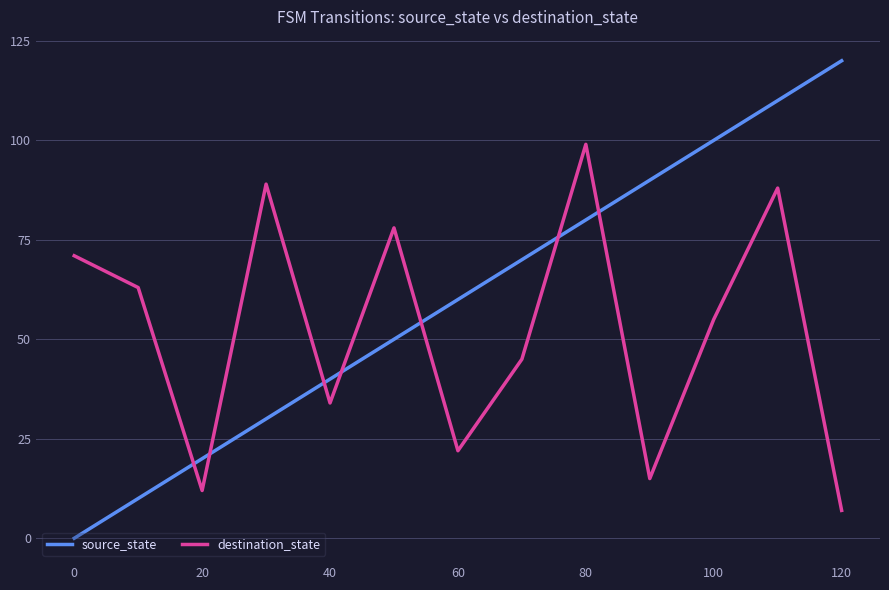

After their last crossing, which series has the higher values: source_state or destination_state?

source_state